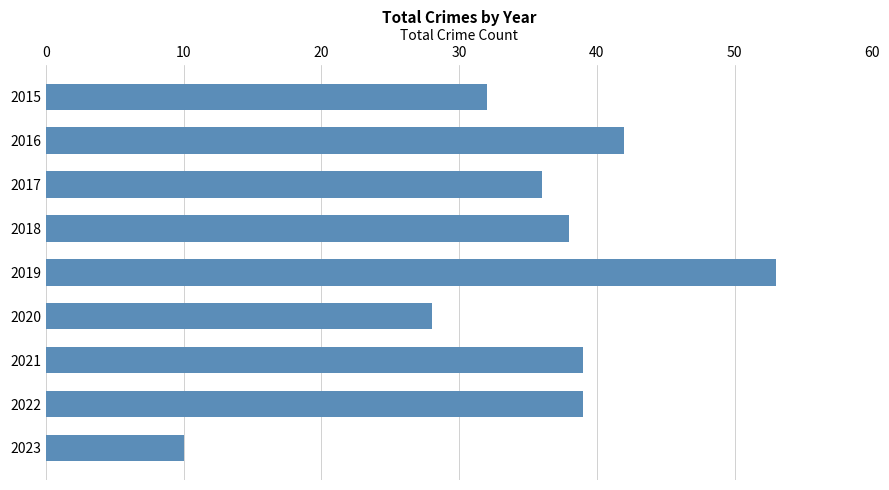

How many data points does each series have?

9